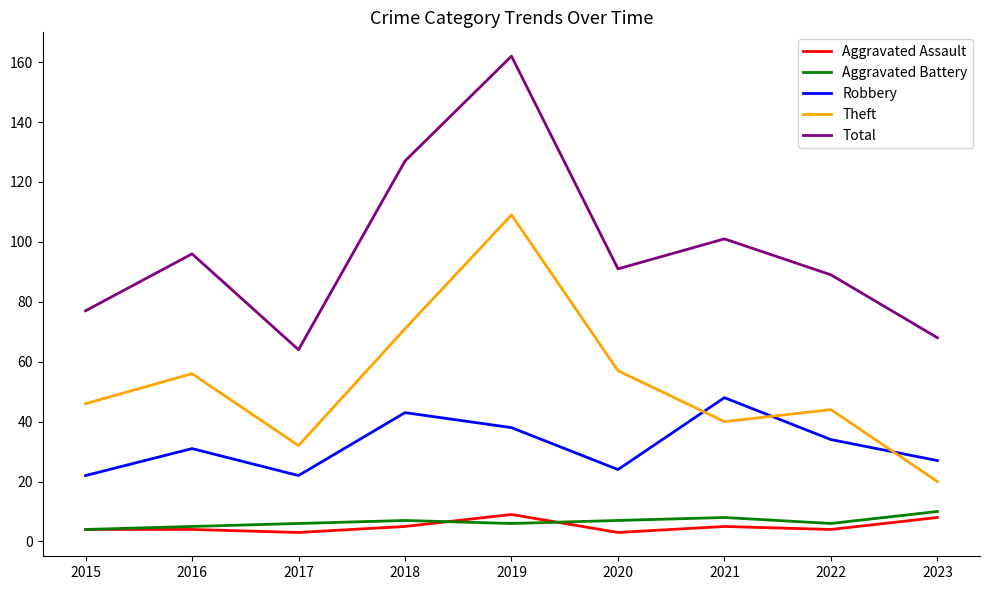

True or false: Total and Aggravated Battery intersect in this chart.

False